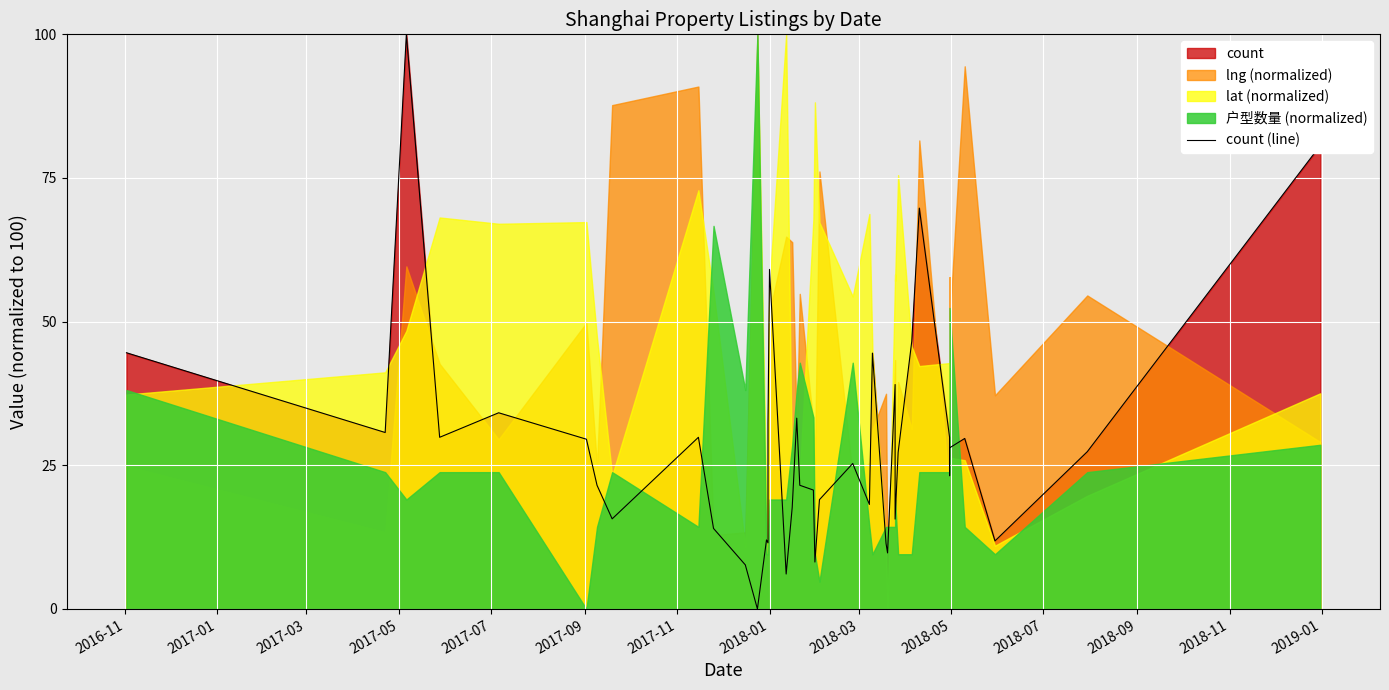

What is the difference between the second highest and second lowest values?

74.6